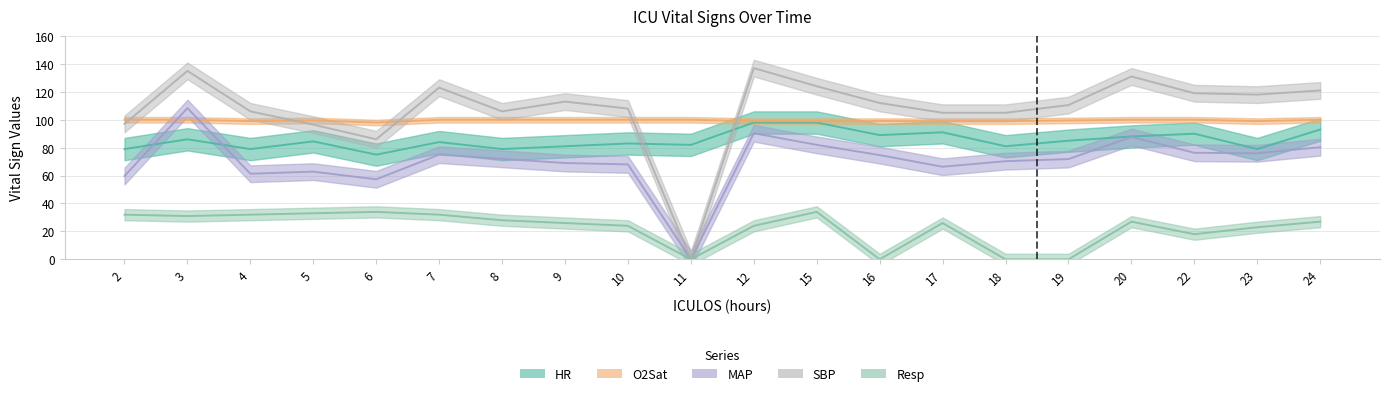

True or false: O2Sat and Resp cross at least once.

False